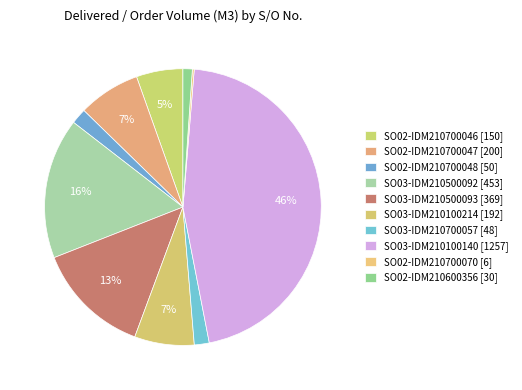

How many slices are in this pie chart?

10